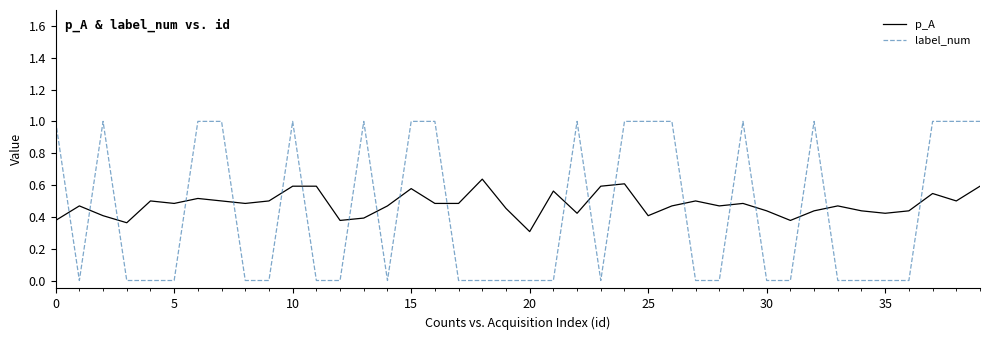

List the series in order of their peak value, highest first.

label_num, p_A